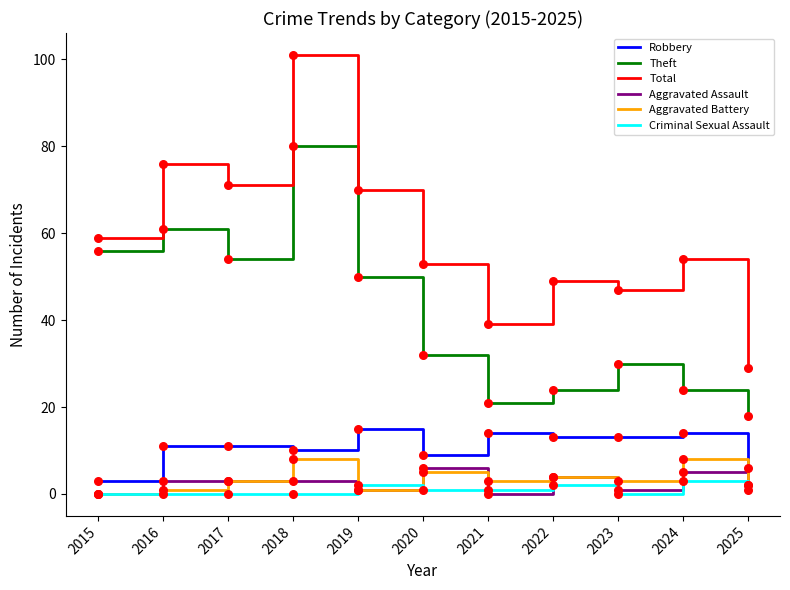

At how many categories does at least one series exceed 100?

1